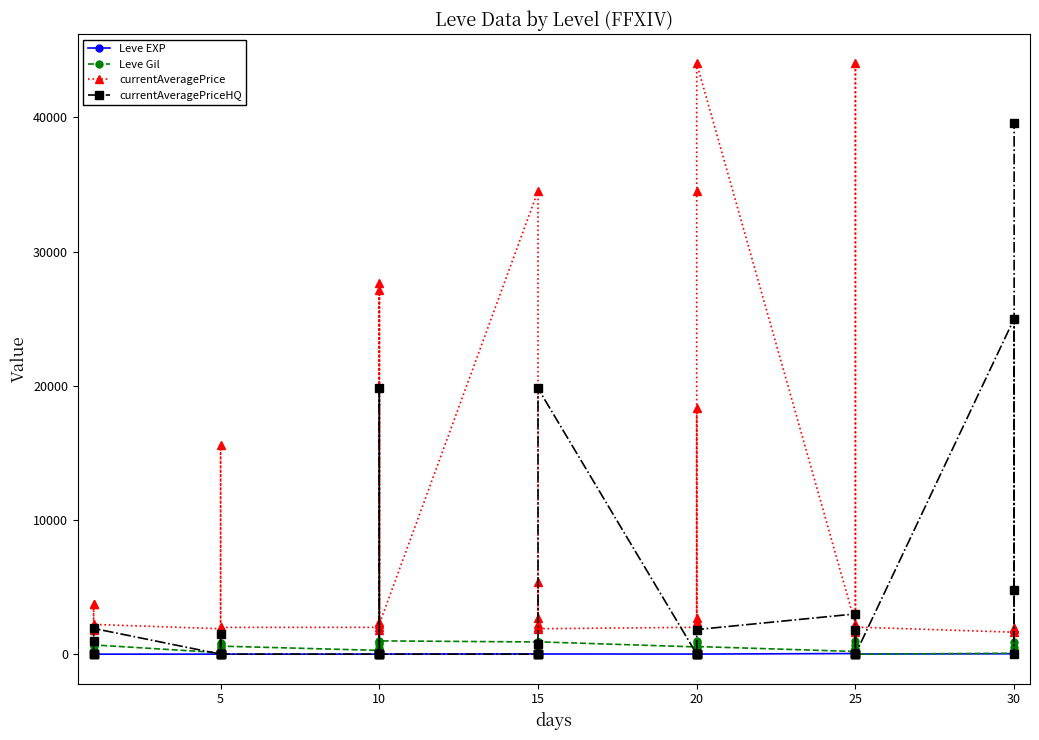

True or false: currentAveragePriceHQ and currentAveragePrice intersect in this chart.

True